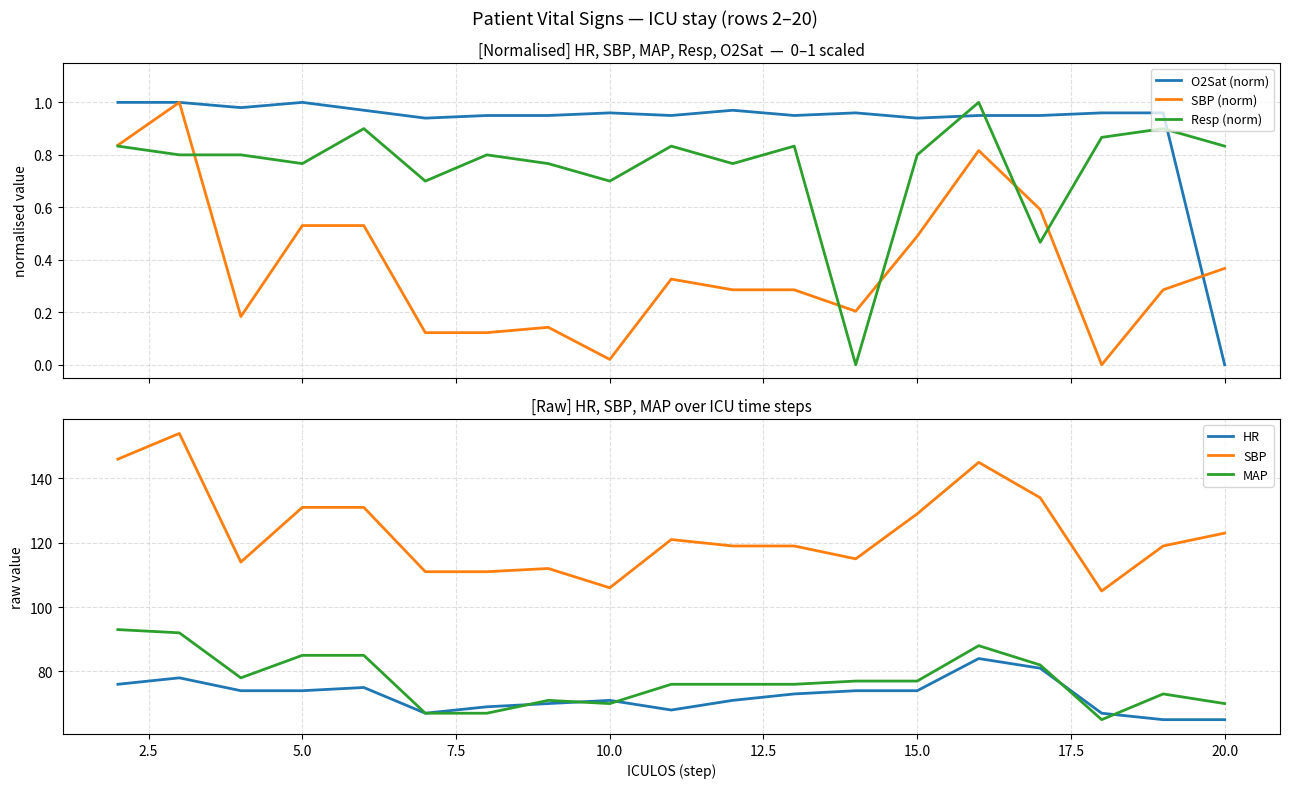

What are all the series names shown in the legend?

O2Sat (norm), SBP (norm), Resp (norm), HR, SBP, MAP